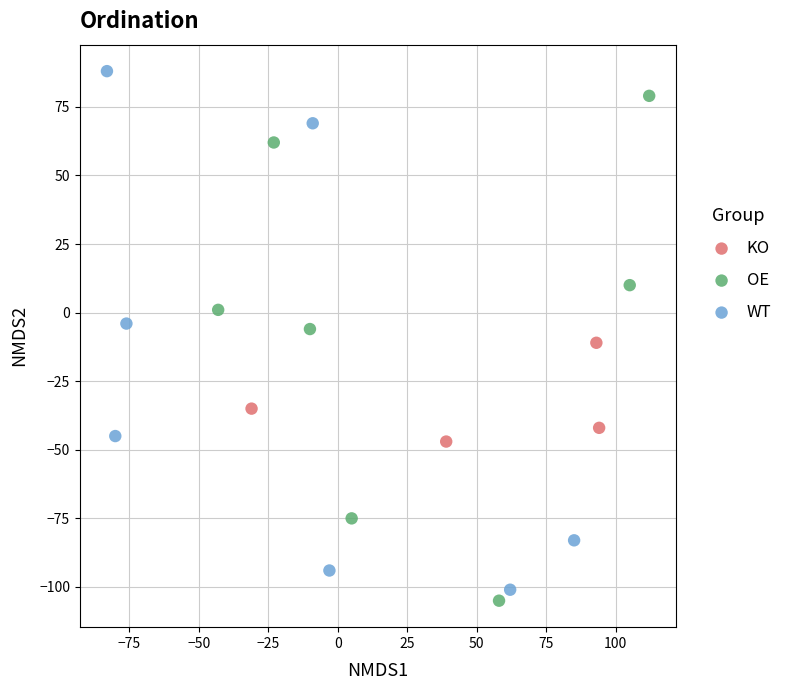

What are all the series names shown in the legend?

KO, OE, WT